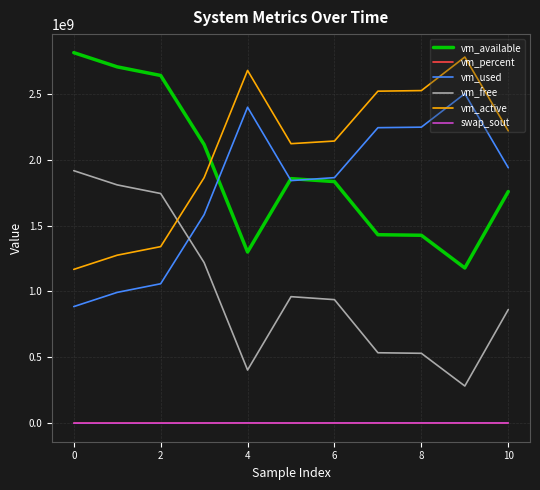

What is the maximum value for vm_percent?

69.7